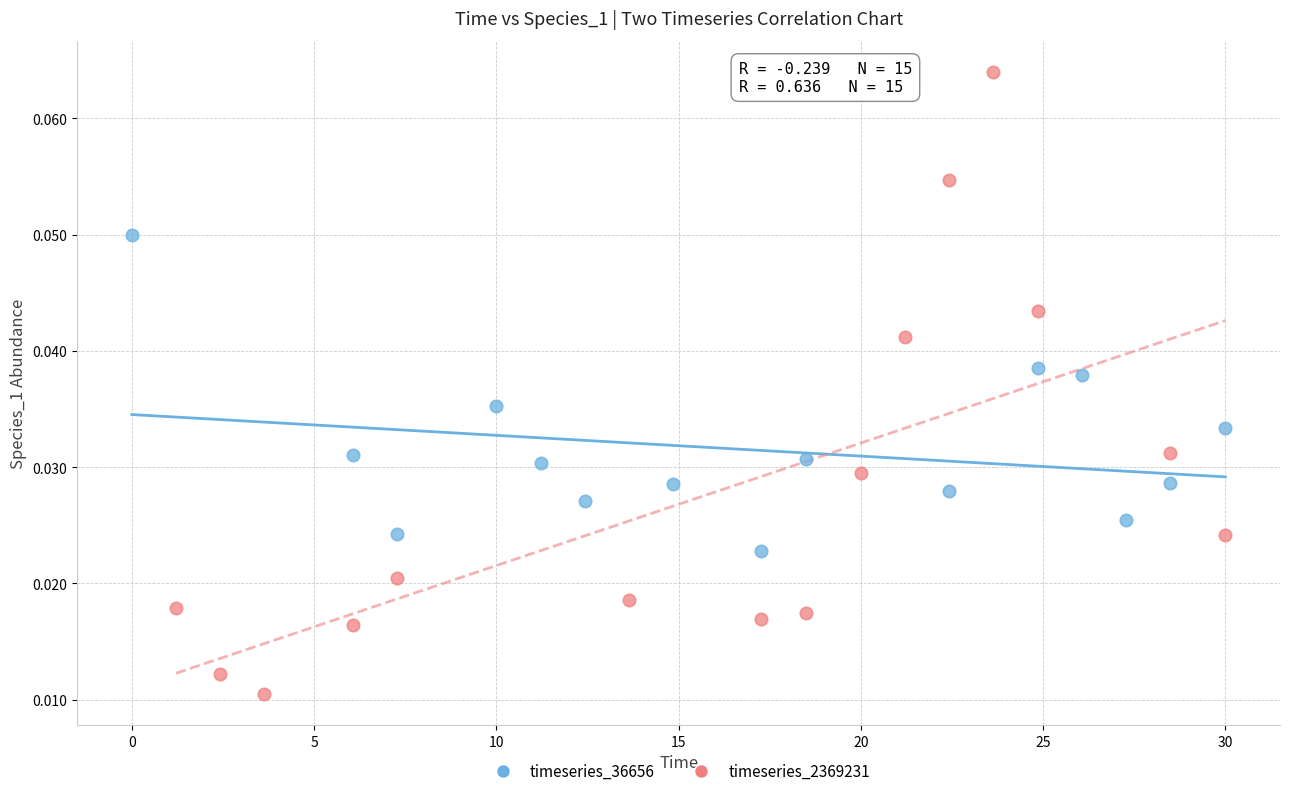

Which series has the widest spread of Y values?

timeseries_2369231